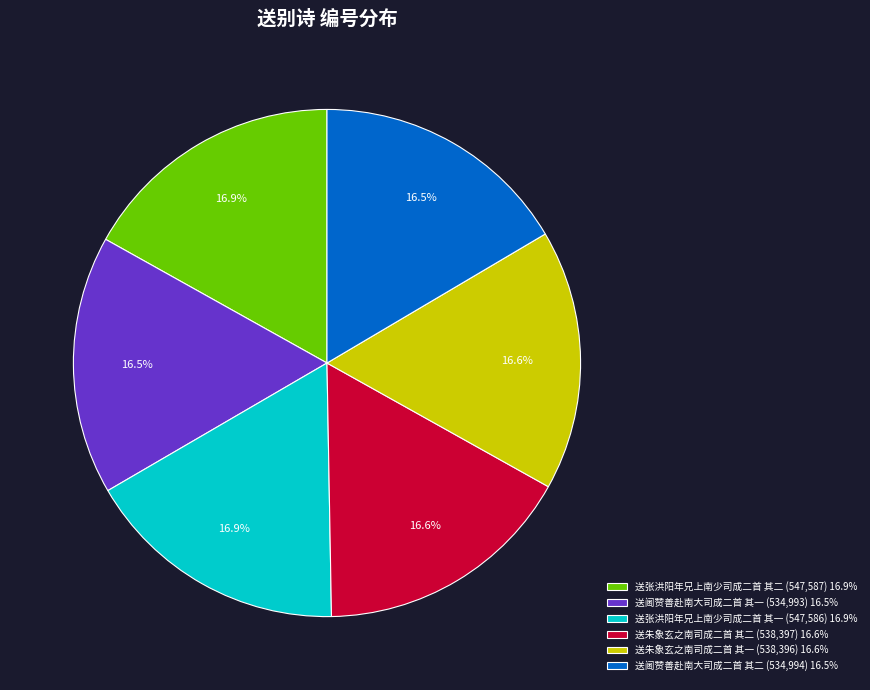

Combined, do 送阃赞善赴南大司成二首 其二 (534,994) 16.5% and 送朱象玄之南司成二首 其二 (538,397) 16.6% account for over 50%?

No